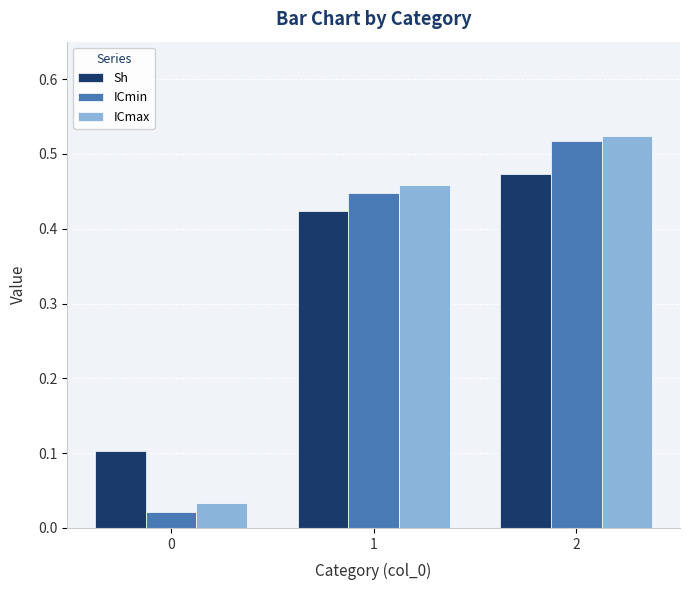

Does the chart contain stacked bars?

No